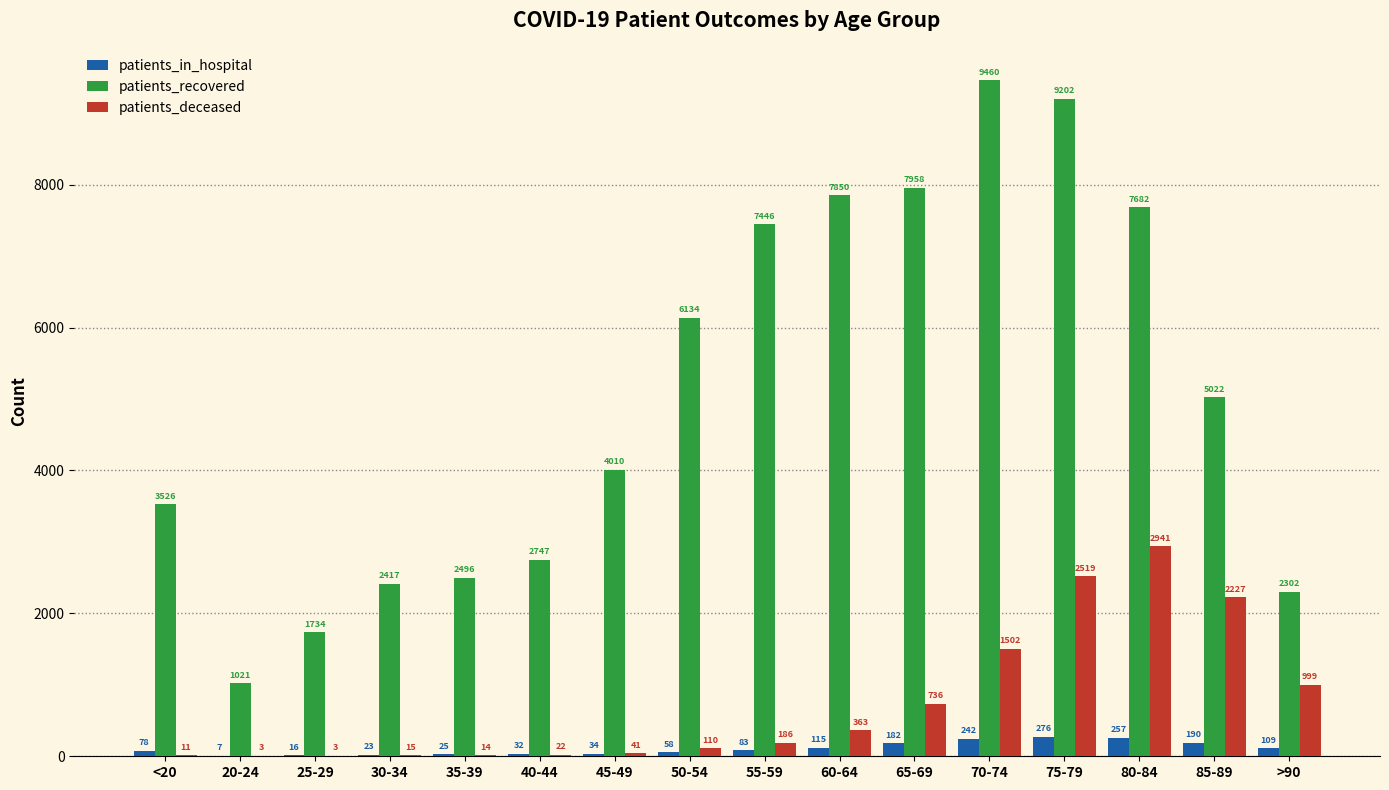

The value of patients_recovered at 30-34 is 4070. True or false?

False